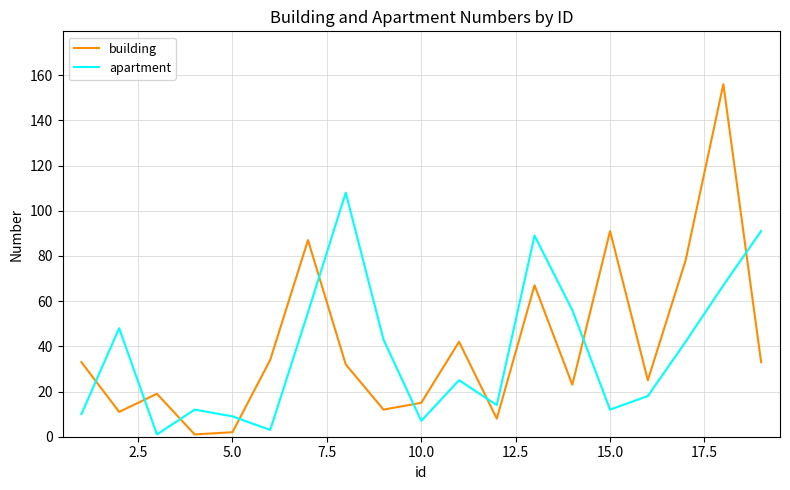

Rank the series by their average value, from highest to lowest.

building, apartment